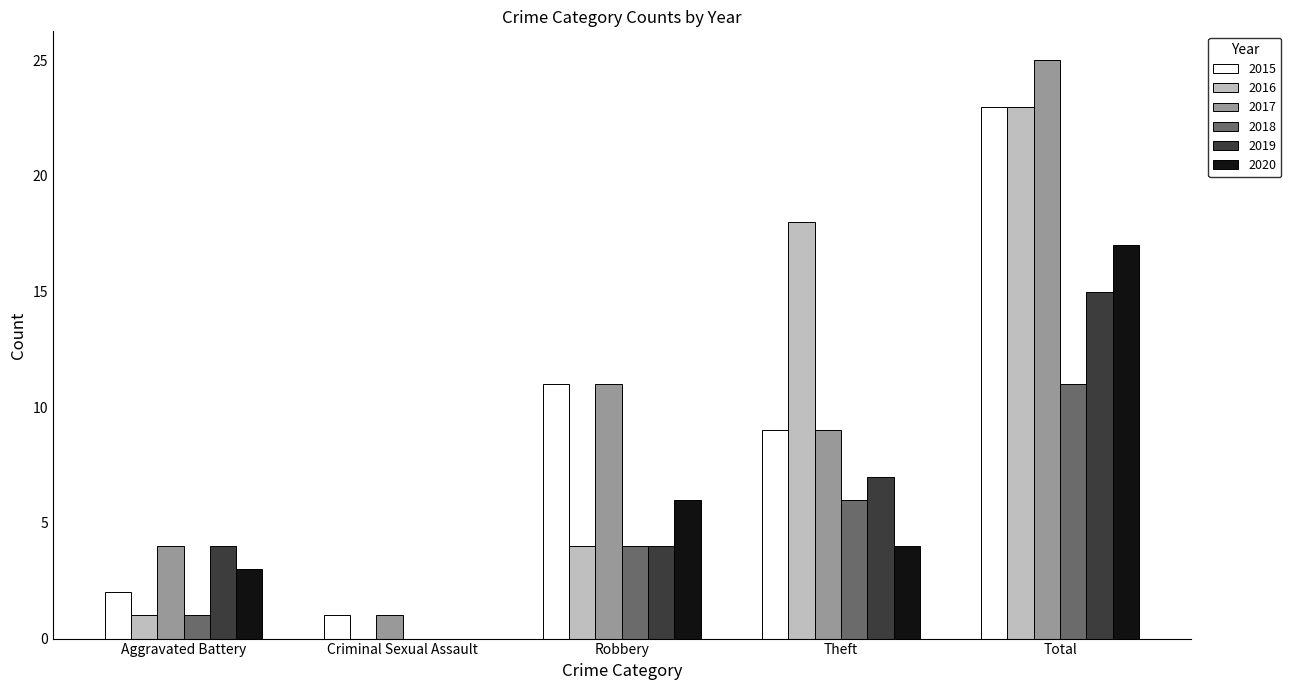

What are all the series names shown in the legend?

2015, 2016, 2017, 2018, 2019, 2020